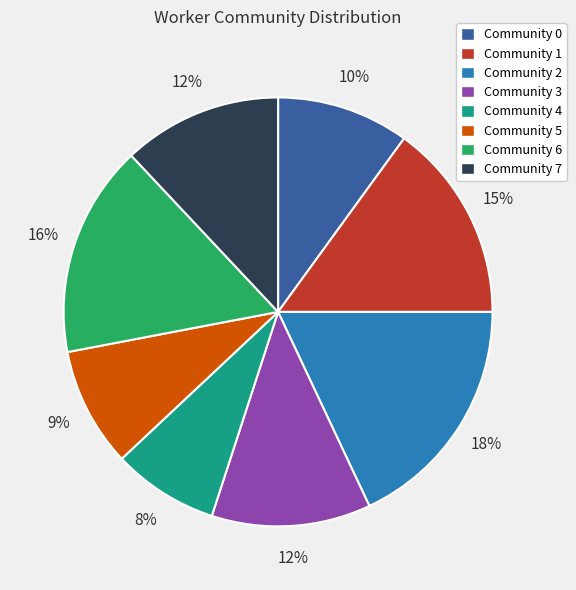

Is the sum of Community 0 and Community 5 greater than half?

No